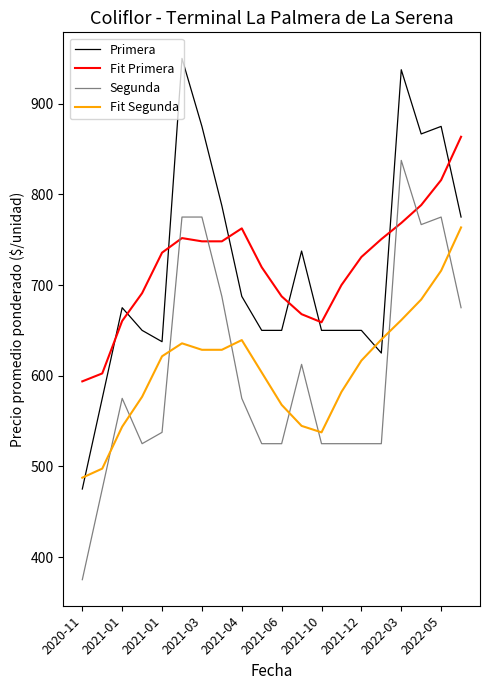

List the series in order of their peak value, lowest first.

Fit Segunda, Segunda, Fit Primera, Primera